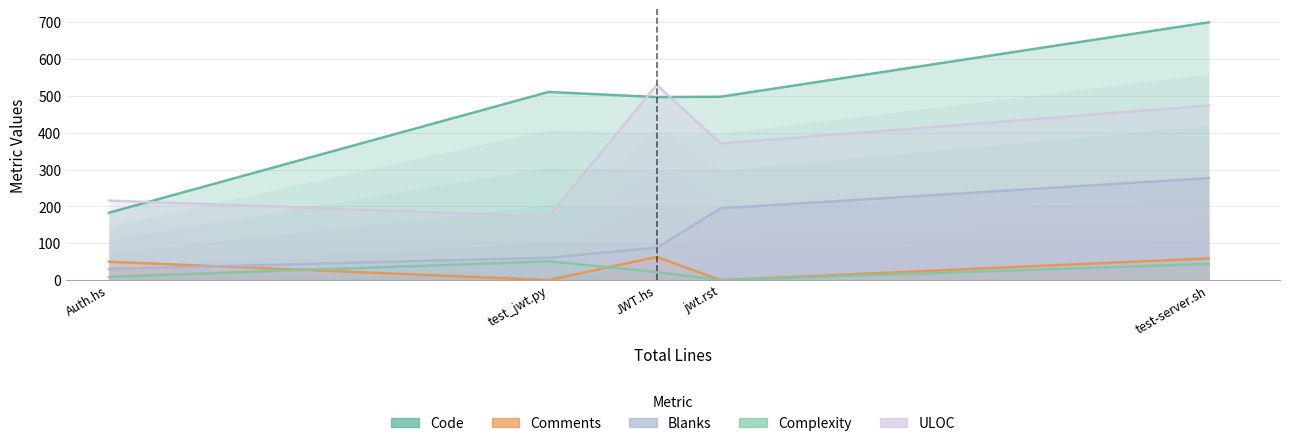

Rank the series by their maximum value, from lowest to highest.

Complexity, Comments, Blanks, ULOC, Code